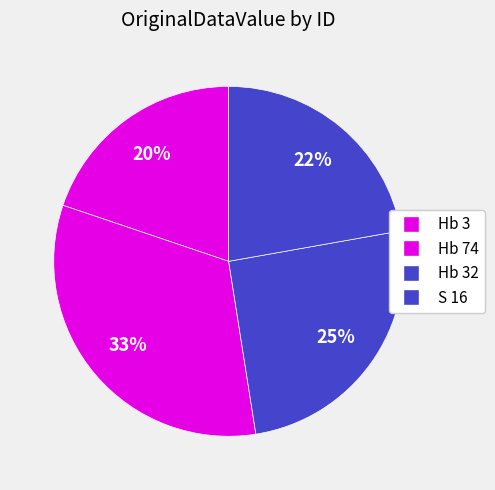

Approximately how many times larger is the value at Hb 3 compared to Hb 32?

0.8